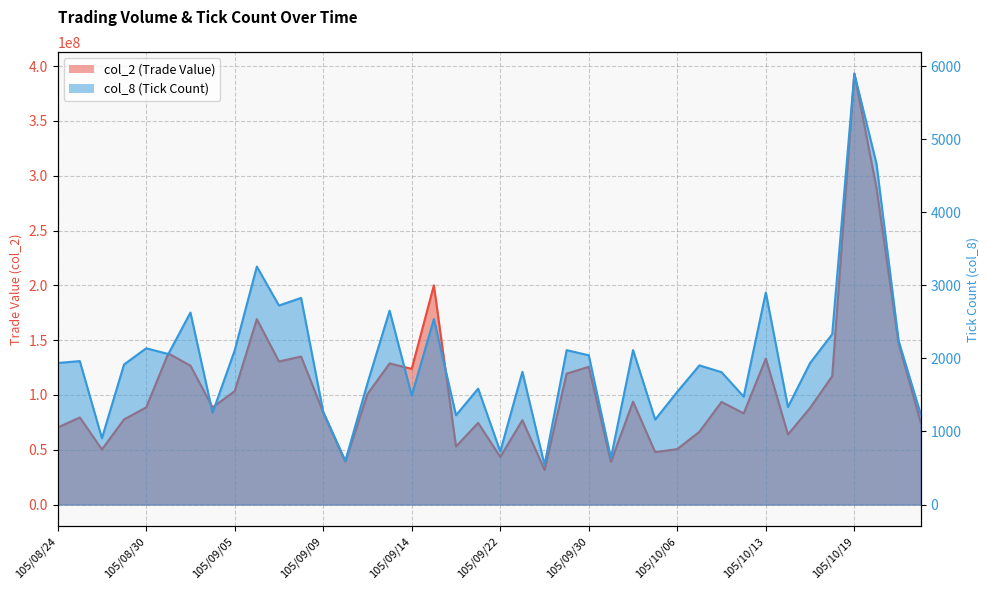

Reading right to left, extract all data points from this chart.

col_2: 105/10/24=74713640	105/10/21=147188035	105/10/20=288944430	105/10/19=393190724	105/10/18=117171538	105/10/17=88160702	105/10/14=63898833	105/10/13=133221907	105/10/12=83164710	105/10/11=93639811	105/10/07=66452629	105/10/06=50597519	105/10/05=47830208	105/10/04=93883242	105/10/03=38907814	105/09/30=125644320	105/09/29=119487039	105/09/26=31561650	105/09/23=76982797	105/09/22=43428913	105/09/21=74523878	105/09/20=52956483	105/09/19=199996946	105/09/14=123813260	105/09/13=128745167	105/09/12=100838527	105/09/10=39178479	105/09/09=84102983	105/09/08=135051905	105/09/07=130547875	105/09/06=169165049	105/09/05=103476763	105/09/02=88629042	105/09/01=126718324	105/08/31=137902040	105/08/30=88640144	105/08/29=77670815	105/08/26=50278942	105/08/25=79458749	105/08/24=70276094
col_8: 105/10/24=1236	105/10/21=2242	105/10/20=4667	105/10/19=5900	105/10/18=2332	105/10/17=1937	105/10/14=1335	105/10/13=2903	105/10/12=1477	105/10/11=1812	105/10/07=1905	105/10/06=1544	105/10/05=1163	105/10/04=2115	105/10/03=637	105/09/30=2043	105/09/29=2114	105/09/26=542	105/09/23=1816	105/09/22=726	105/09/21=1587	105/09/20=1222	105/09/19=2539	105/09/14=1493	105/09/13=2654	105/09/12=1661	105/09/10=597	105/09/09=1269	105/09/08=2829	105/09/07=2725	105/09/06=3258	105/09/05=2110	105/09/02=1257	105/09/01=2628	105/08/31=2061	105/08/30=2139	105/08/29=1918	105/08/26=908	105/08/25=1964	105/08/24=1938